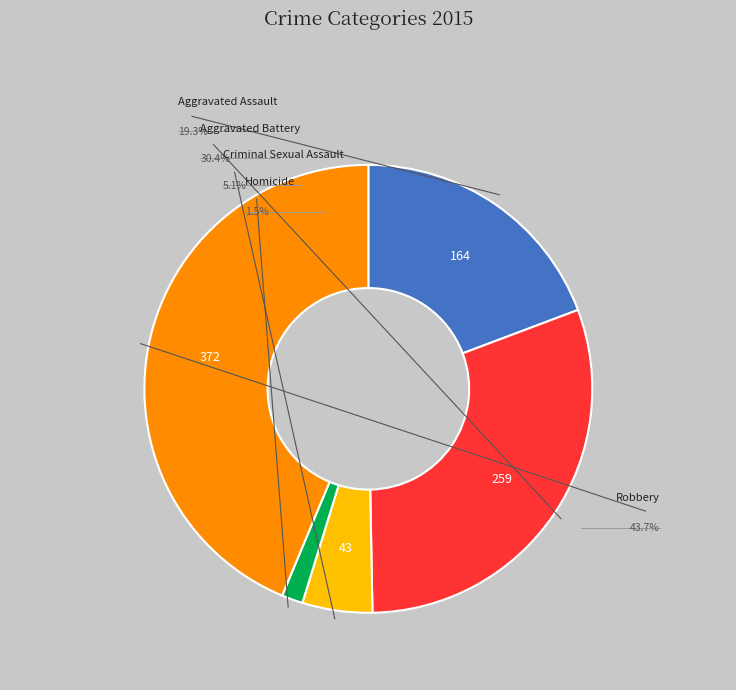

What is the total percentage of Aggravated Assault and Robbery?

63.0%